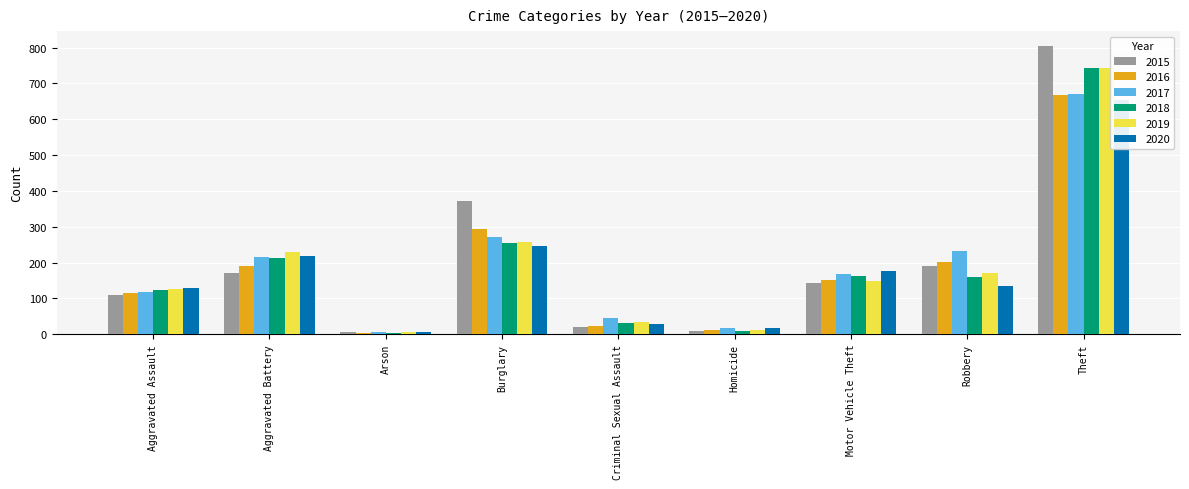

What is the label of the 8th bar from the left?

Robbery